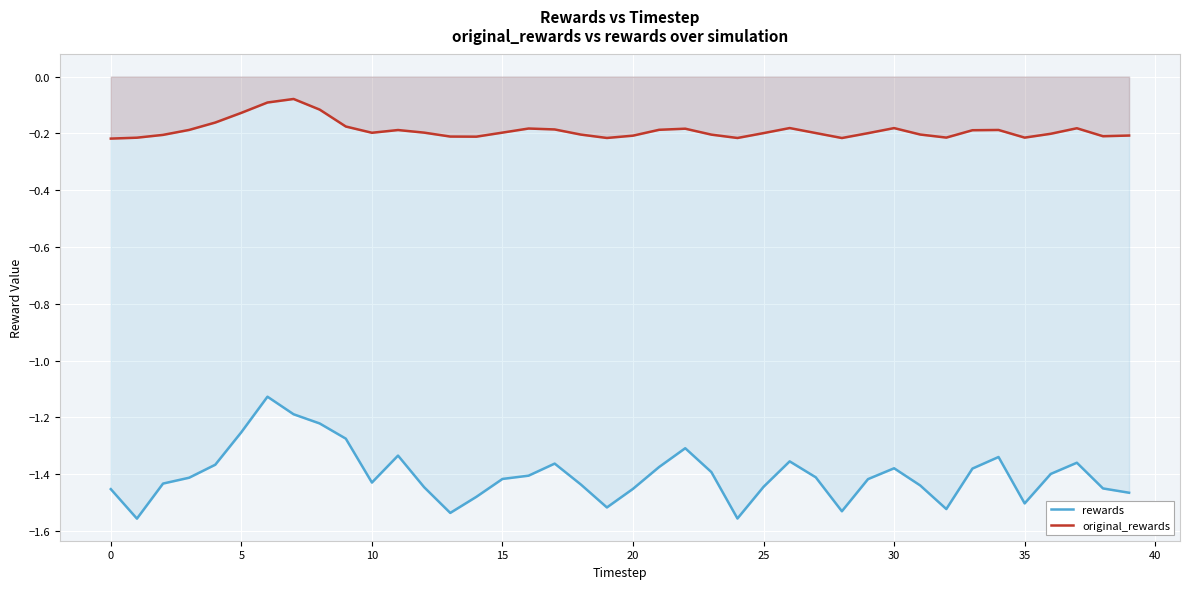

What is the value of the rewards point at the 11th from the left?

-1.4